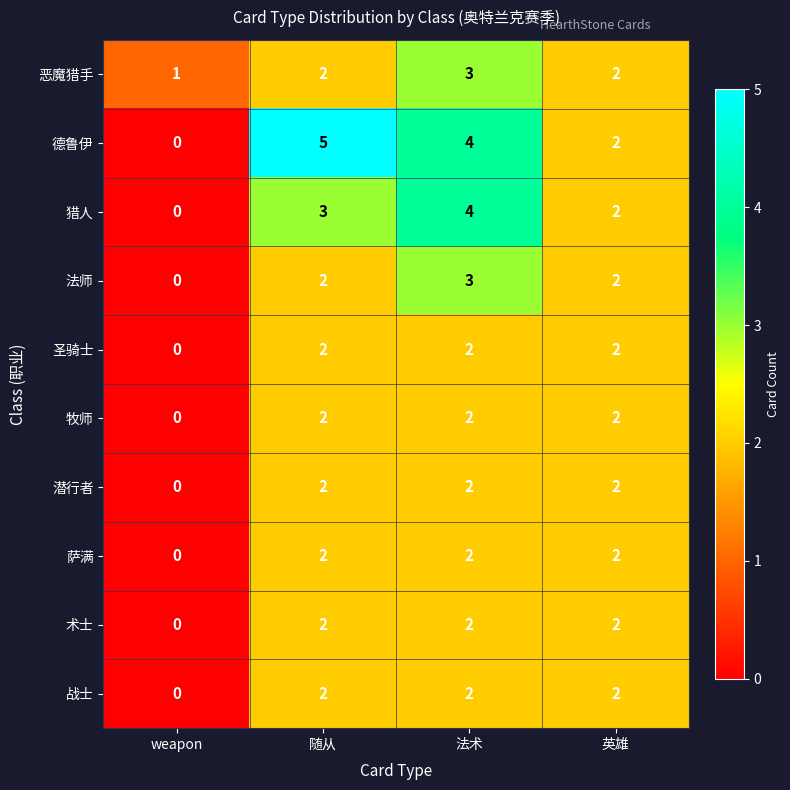

What is the sum of the 术士 values at 英雄 and 法术?

4